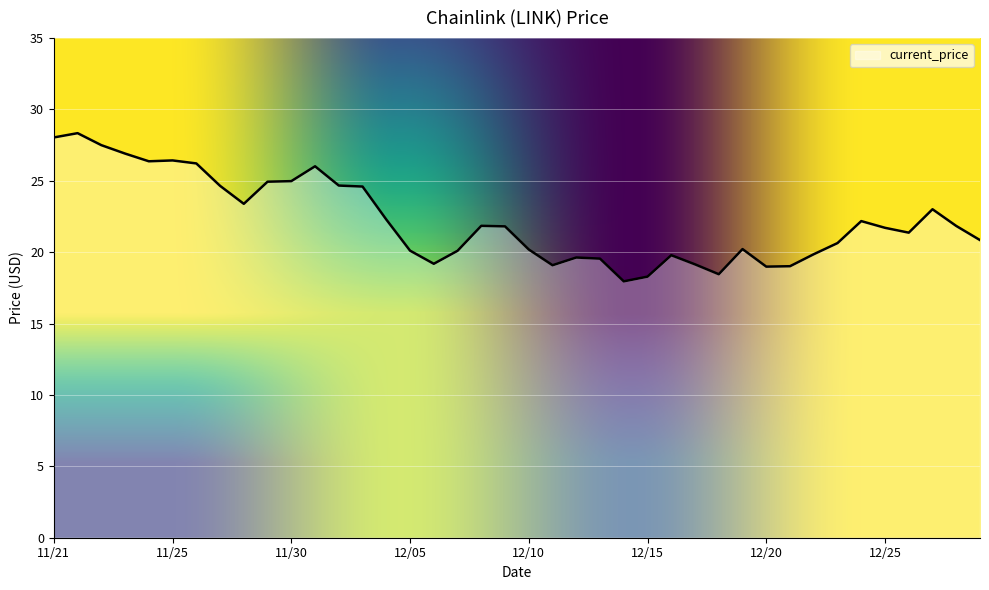

What is the greatest value displayed?

28.3